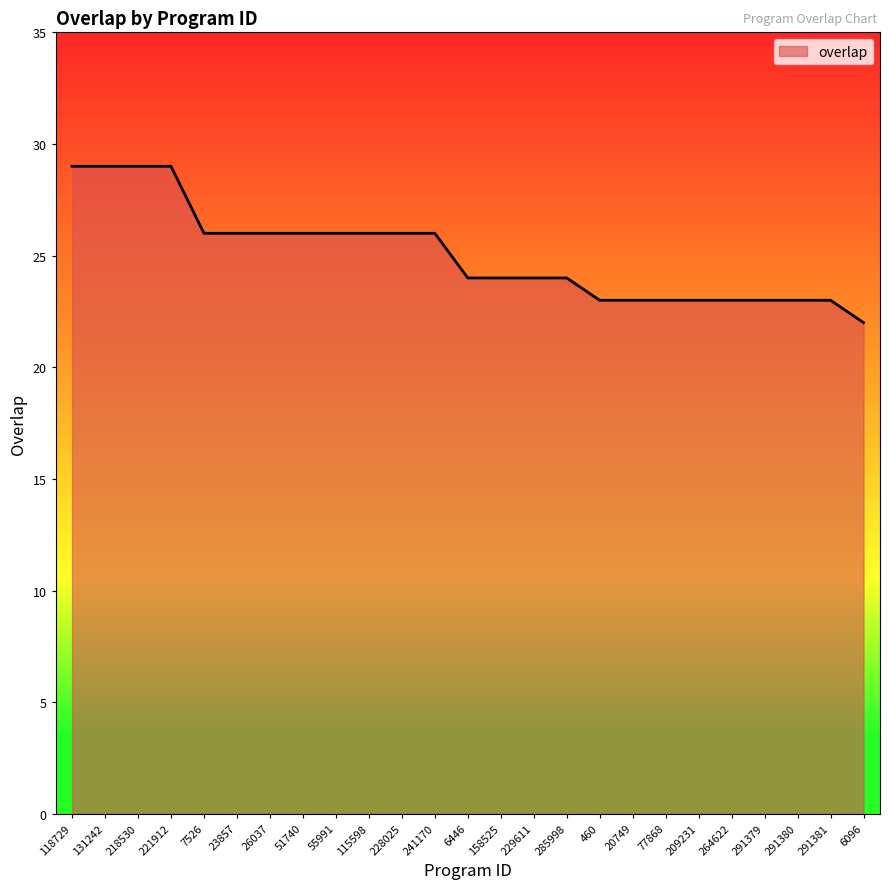

At which category does the chart reach its minimum across all series?

6096